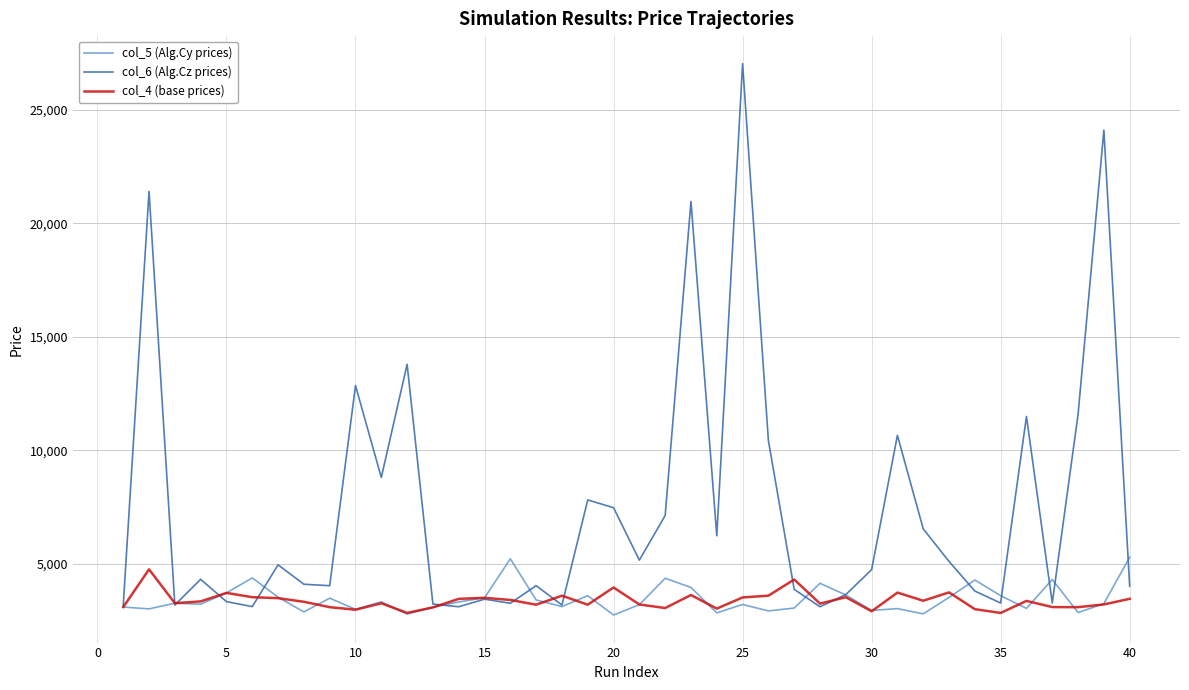

True or false: col_6 (Alg.Cz prices) and col_5 (Alg.Cy prices) cross at least once.

True